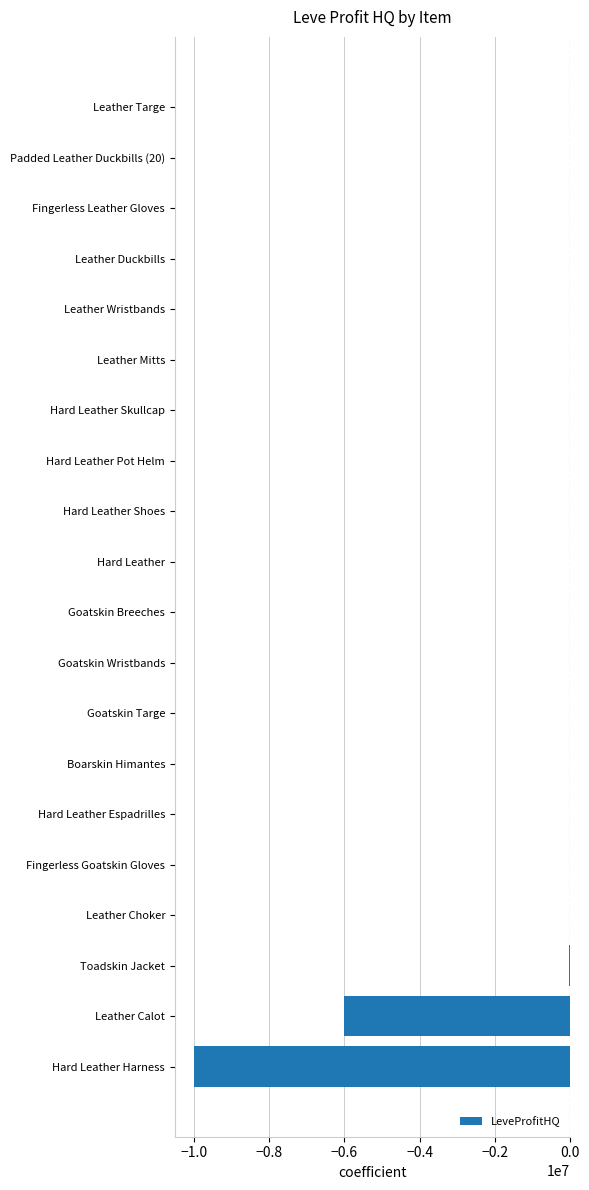

Which has a higher value, Fingerless Leather Gloves or Hard Leather Harness?

Fingerless Leather Gloves